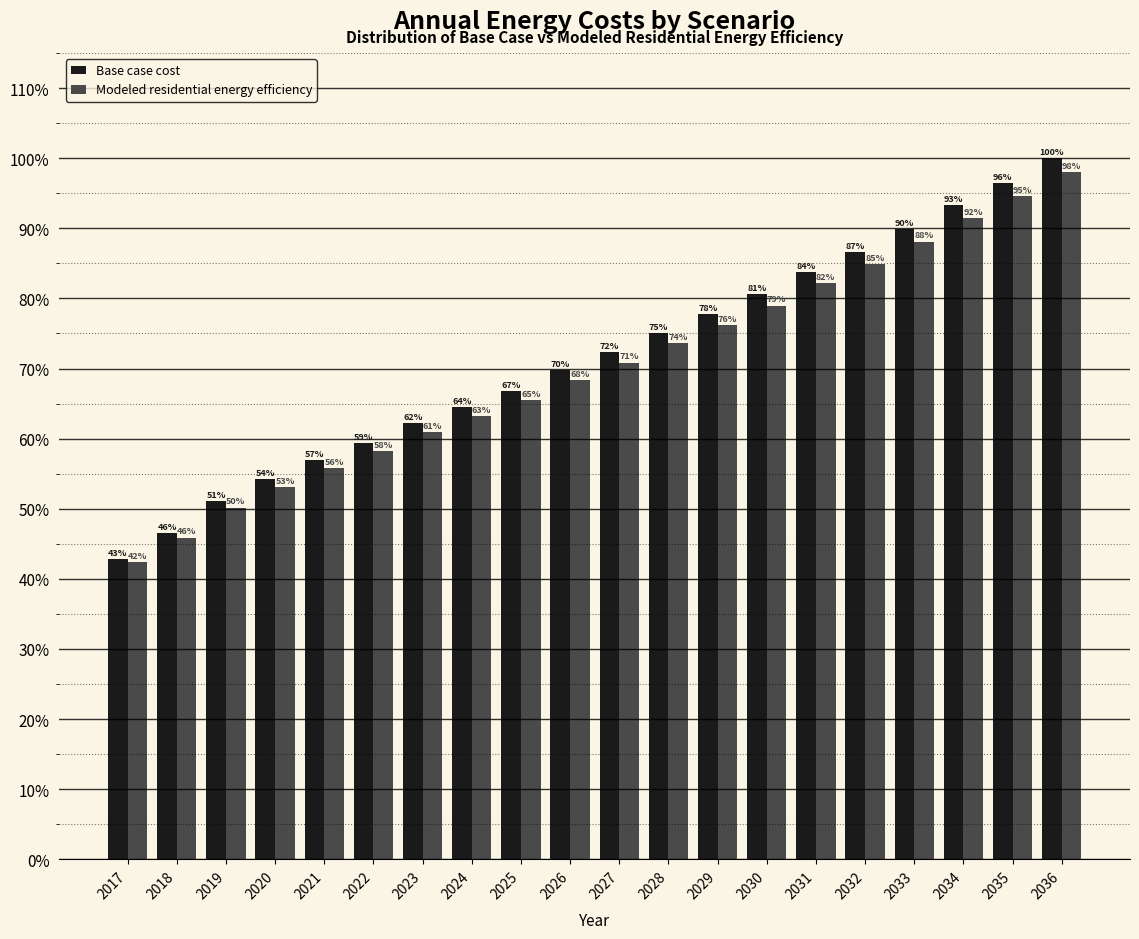

List the labels in order of Modeled residential energy efficiency value, smallest first.

2017, 2018, 2019, 2020, 2021, 2022, 2023, 2024, 2025, 2026, 2027, 2028, 2029, 2030, 2031, 2032, 2033, 2034, 2035, 2036